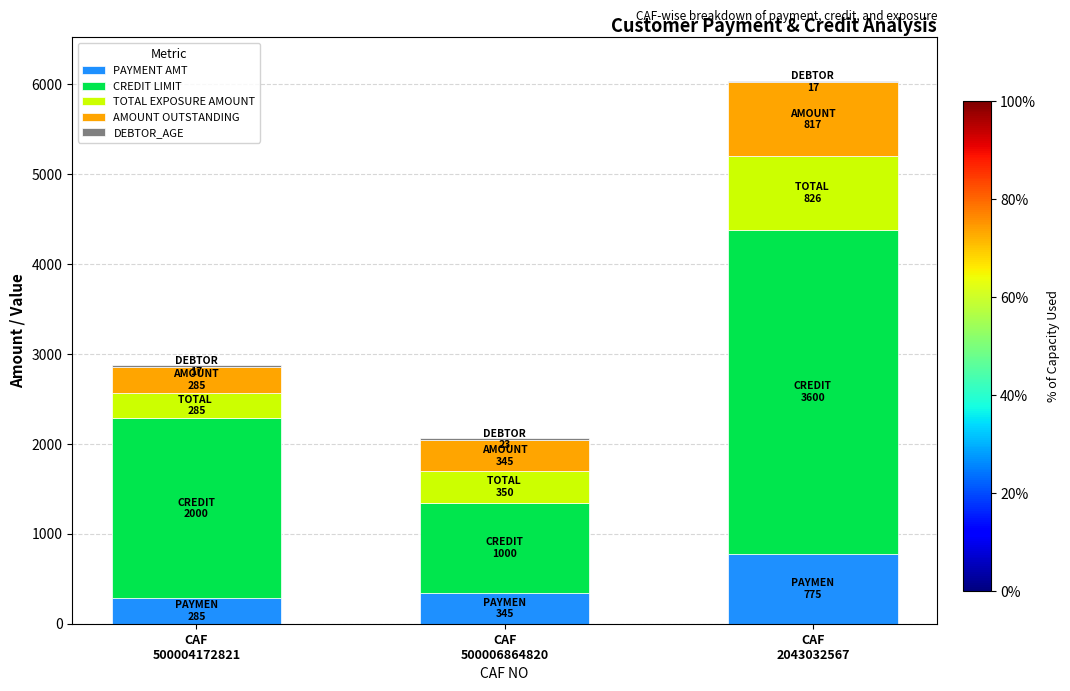

Count the number of data series in this chart.

5